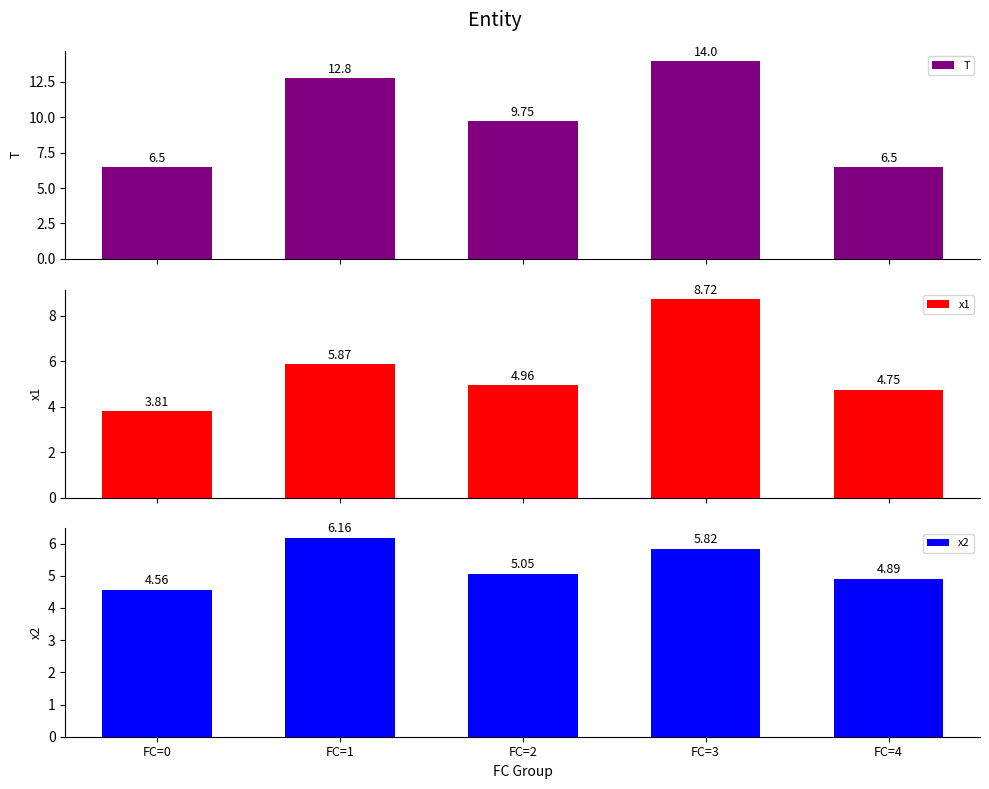

At how many categories does at least one series exceed 7?

3